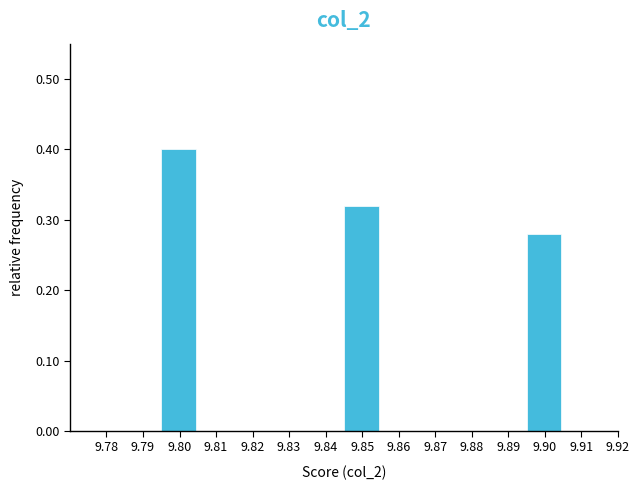

Reading left to right, list every bar in this chart as the range it spans on the x-axis followed by its height. The values are not printed on the chart, so give them approximately, as read against the axis.

9.775 to 9.785: 0
9.785 to 9.795: 0
9.795 to 9.805: 0.40
9.805 to 9.815: 0
9.815 to 9.825: 0
9.825 to 9.835: 0
9.835 to 9.845: 0
9.845 to 9.855: 0.32
9.855 to 9.865: 0
9.865 to 9.875: 0
9.875 to 9.885: 0
9.885 to 9.895: 0
9.895 to 9.905: 0.28